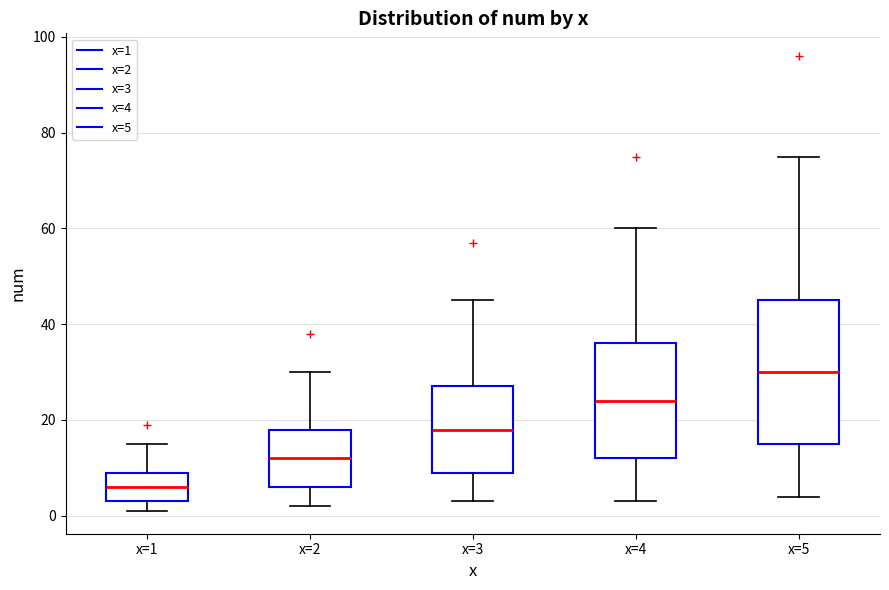

Reading left to right, transcribe this box plot: for each box, give where its median line is, the range the box spans, and where its two whiskers end, as read against the y-axis. The values are not printed on the chart, so give them approximately, as read against the axis.

x=1: median 6, box 4 to 10, whiskers 2 to 16
x=2: median 12, box 6 to 18, whiskers 2 to 30
x=3: median 18, box 10 to 28, whiskers 4 to 46
x=4: median 24, box 12 to 36, whiskers 4 to 60
x=5: median 30, box 16 to 46, whiskers 4 to 76